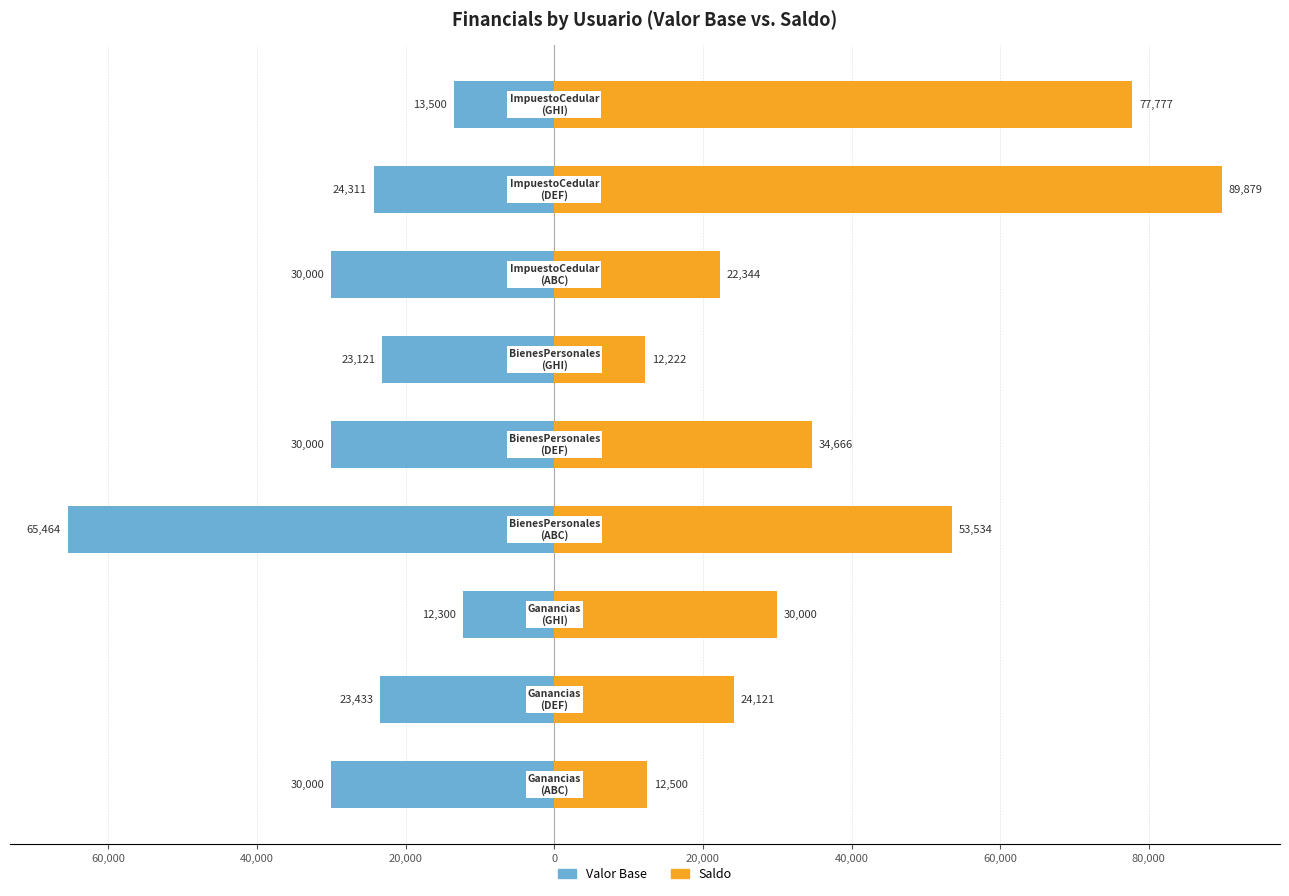

What is the total value across all series at 20,000?

-11930.0